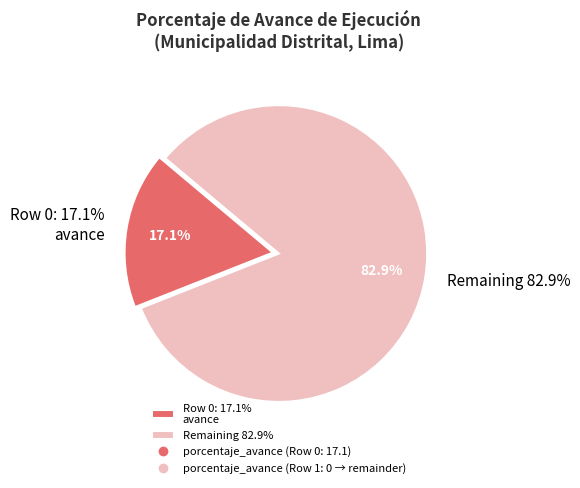

The 1 slice represents 0% of the pie. True or false?

True